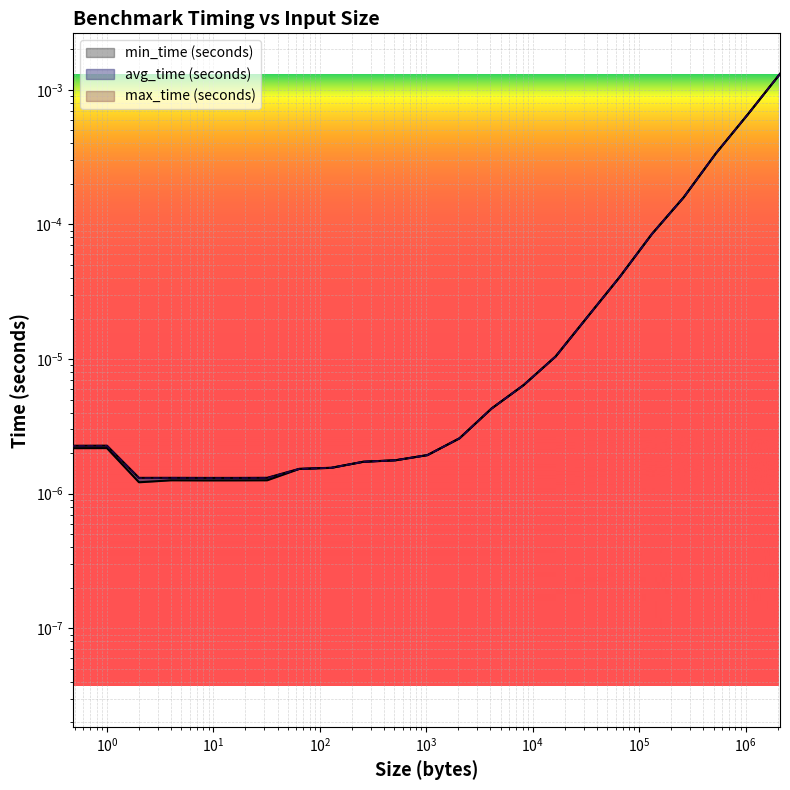

Which series has the largest total across all categories?

max_time (seconds)